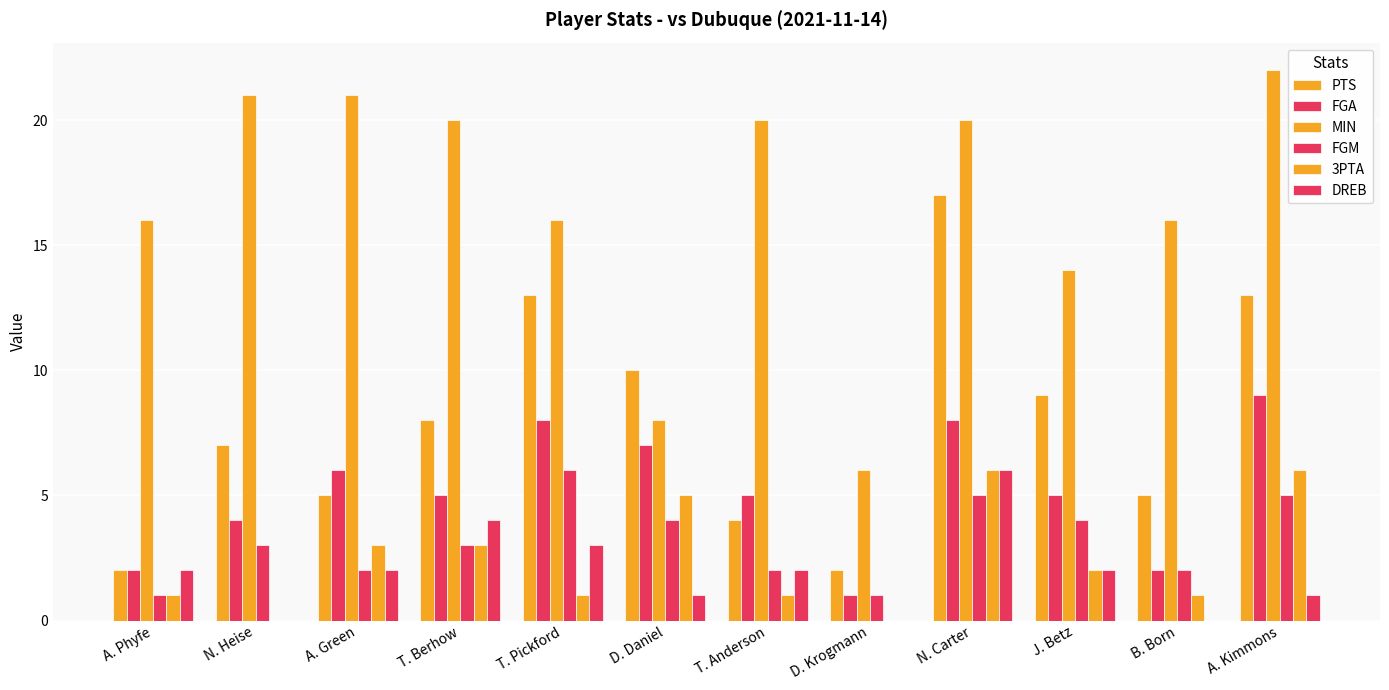

Is it true that DREB equals 5 at T. Pickford?

False